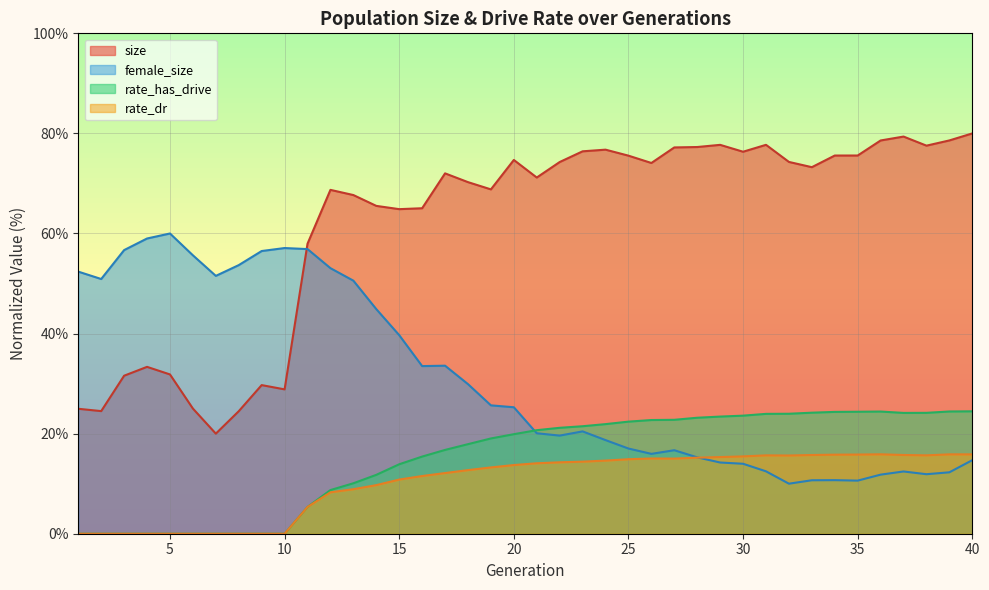

True or false: rate_dr and size cross at least once.

False